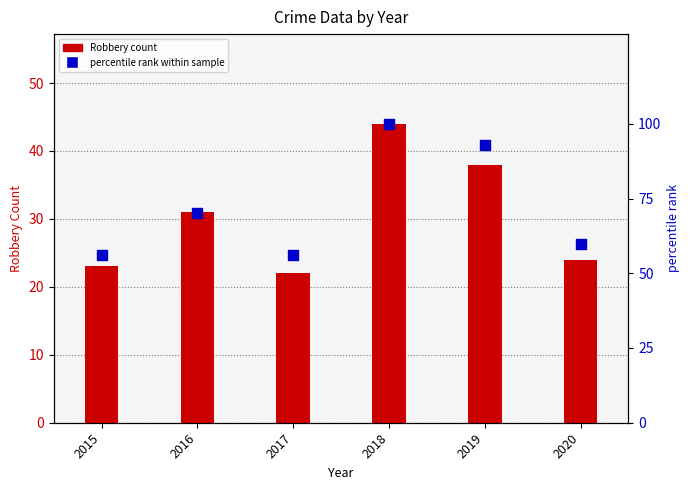

What are all the series names shown in the legend?

Robbery count, percentile rank within sample